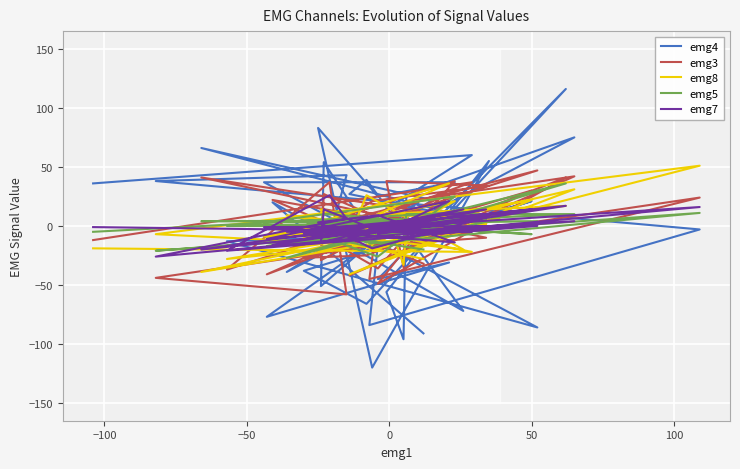

Is it true that emg3 equals 15 at 8?

False